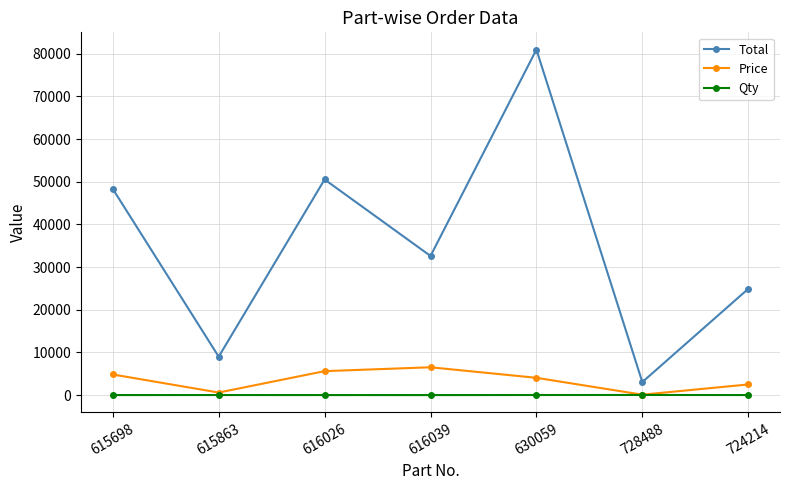

What is the label of the 2nd point from the right?

728488